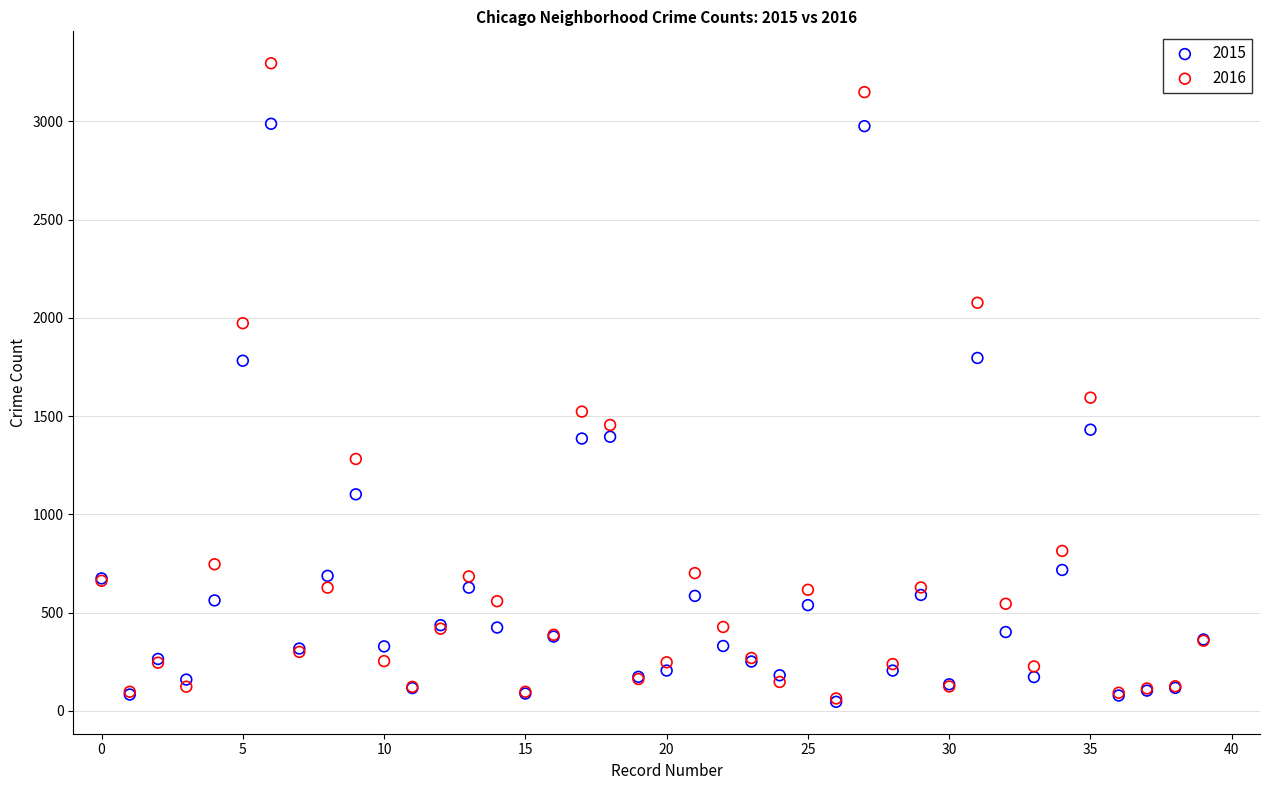

What are all the series names shown in the legend?

2015, 2016